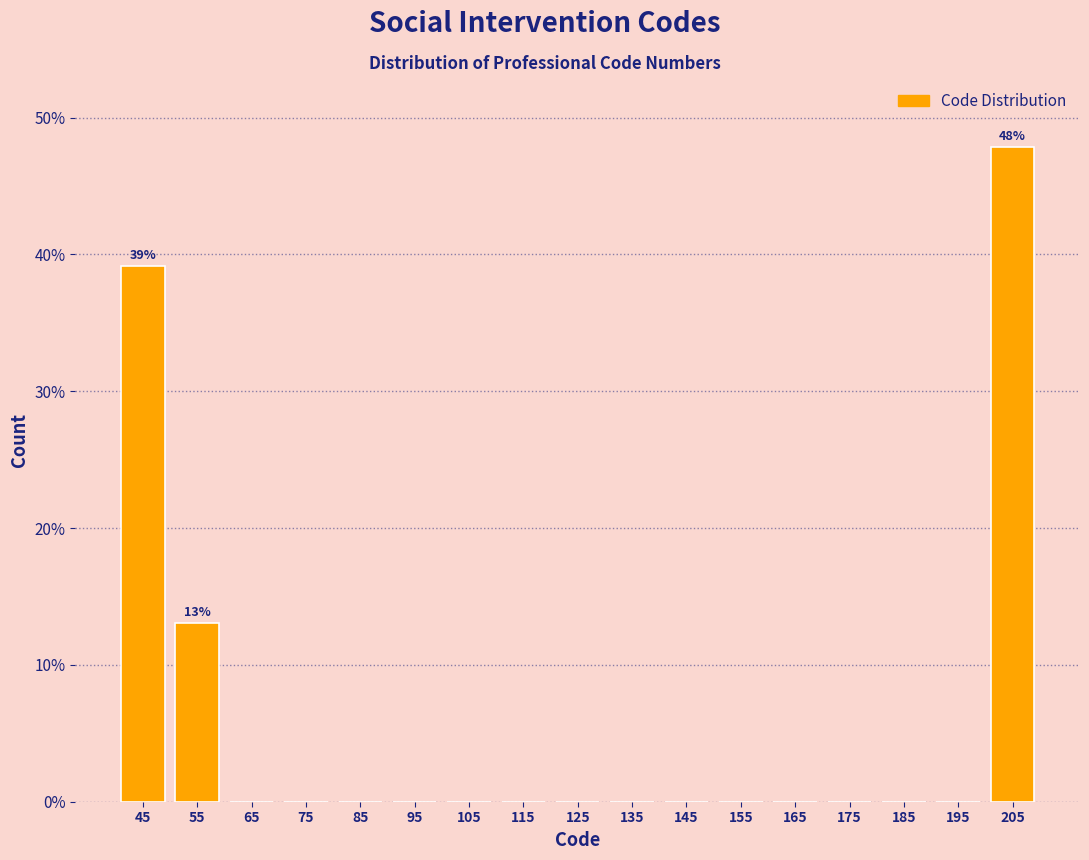

Over which range of the x-axis is the bar tallest?

200 to 210